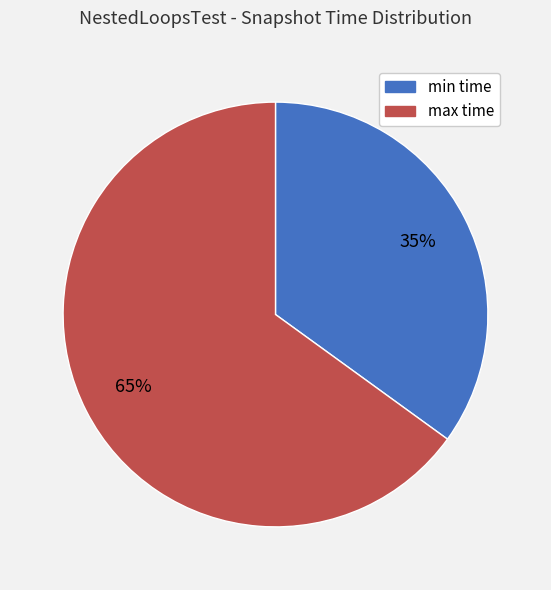

Which has a higher value, max time or min time?

max time